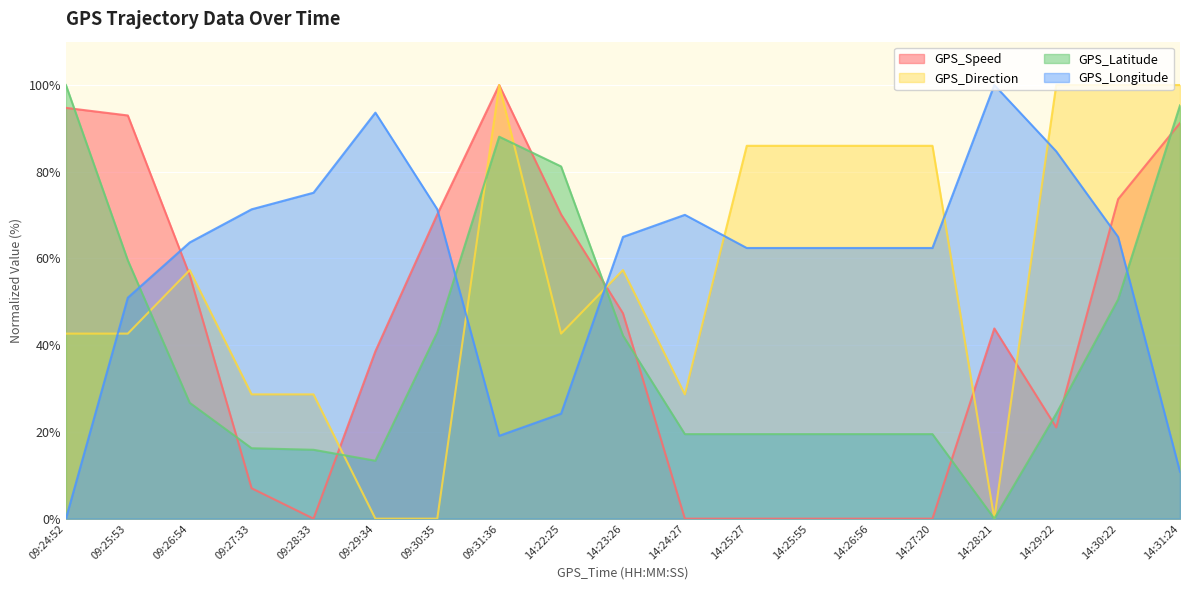

What is the sum of the GPS_Latitude values at 14:31:24 and 09:27:33?

111.6